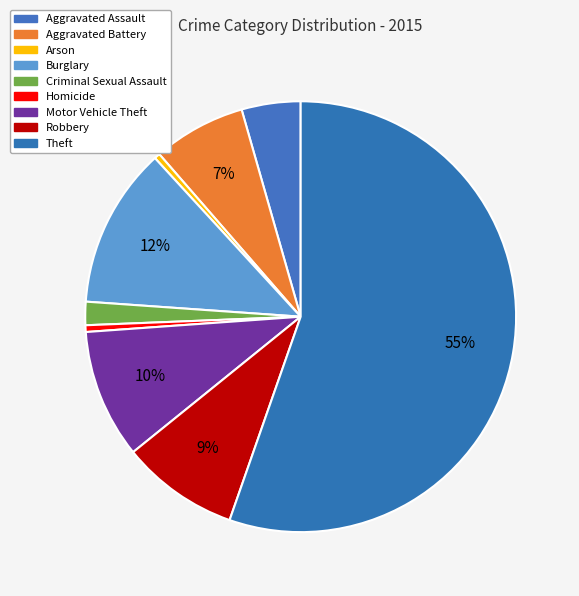

Approximately how many times larger is the value at Aggravated Assault compared to Arson?

10.2